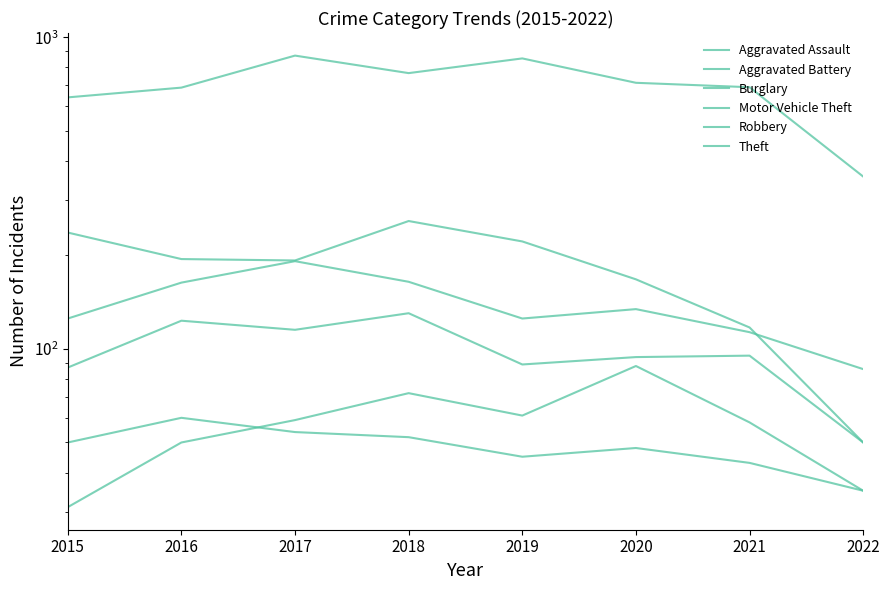

Which has a higher value, 2018 or 2015?

2018